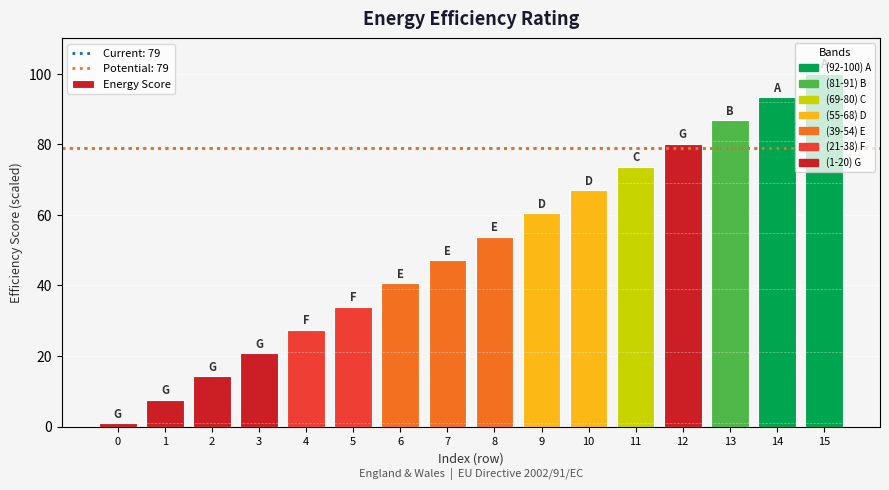

Are the bars horizontal?

No